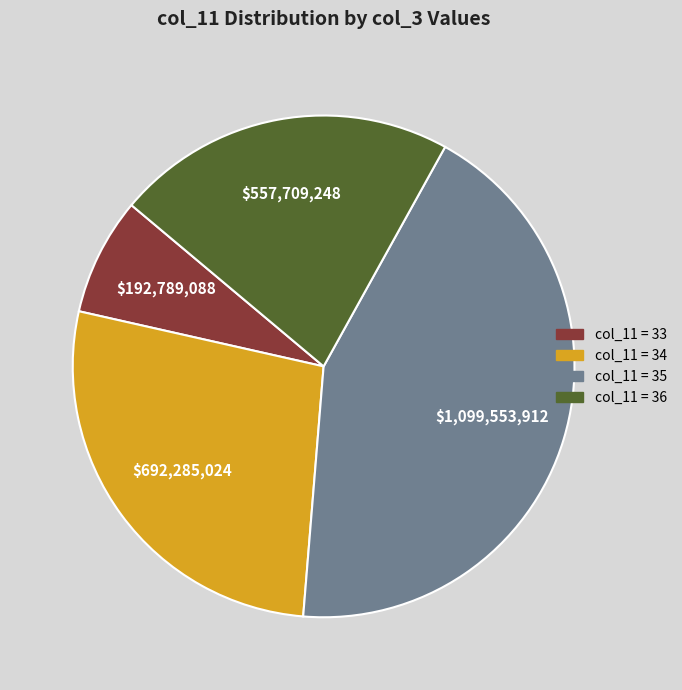

Is there any slice that represents more than half of the pie?

No